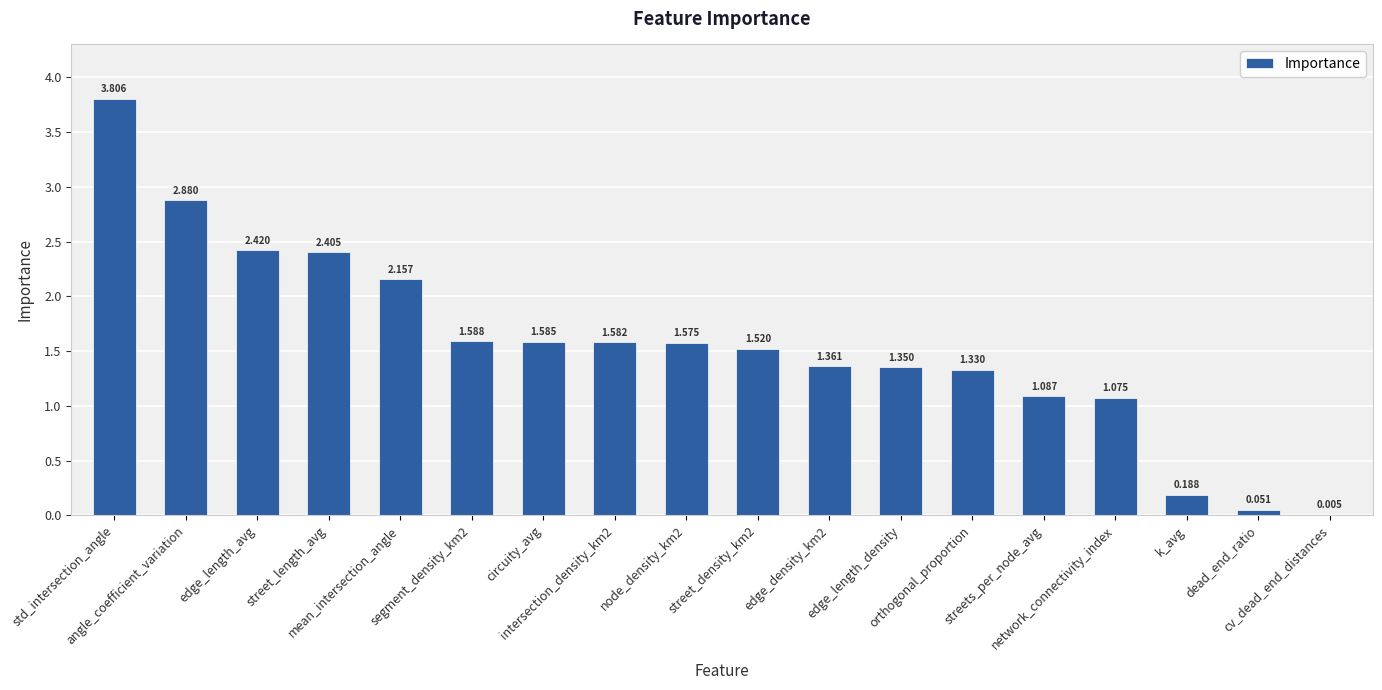

Approximately how many times larger is the value at streets_per_node_avg compared to street_density_km2?

0.7